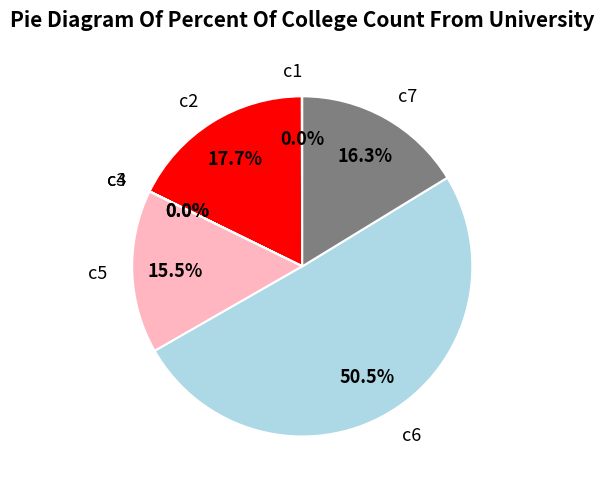

Which has a higher value, c6 or c2?

c6